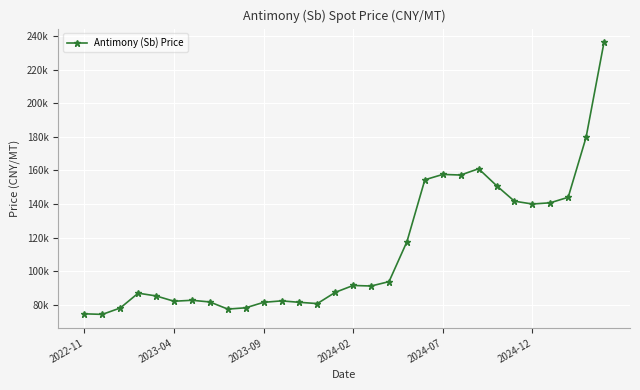

Is this an area chart (filled region under the line)?

No